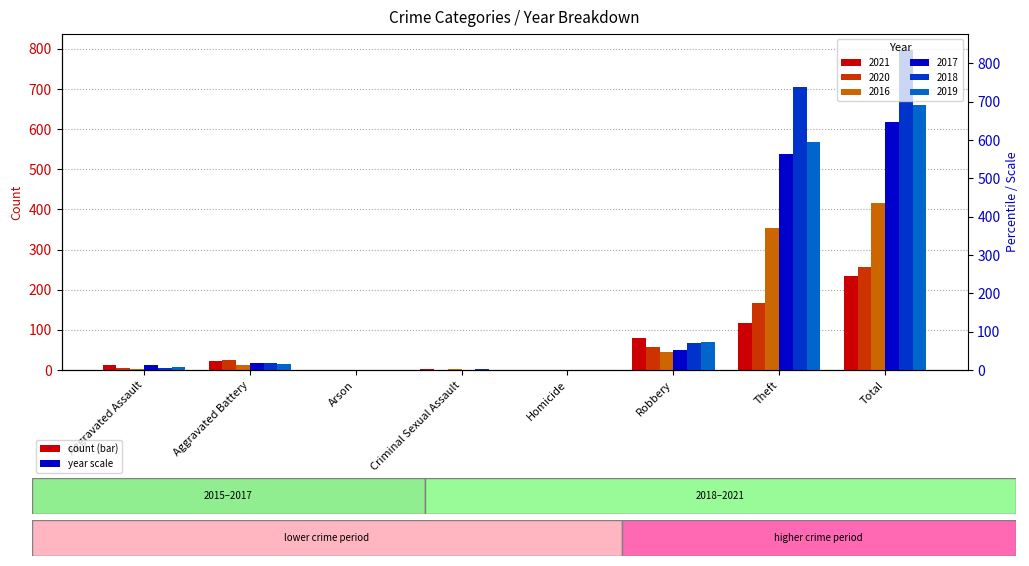

List the series in order of their peak value, highest first.

2018, 2019, 2017, 2016, 2020, 2021